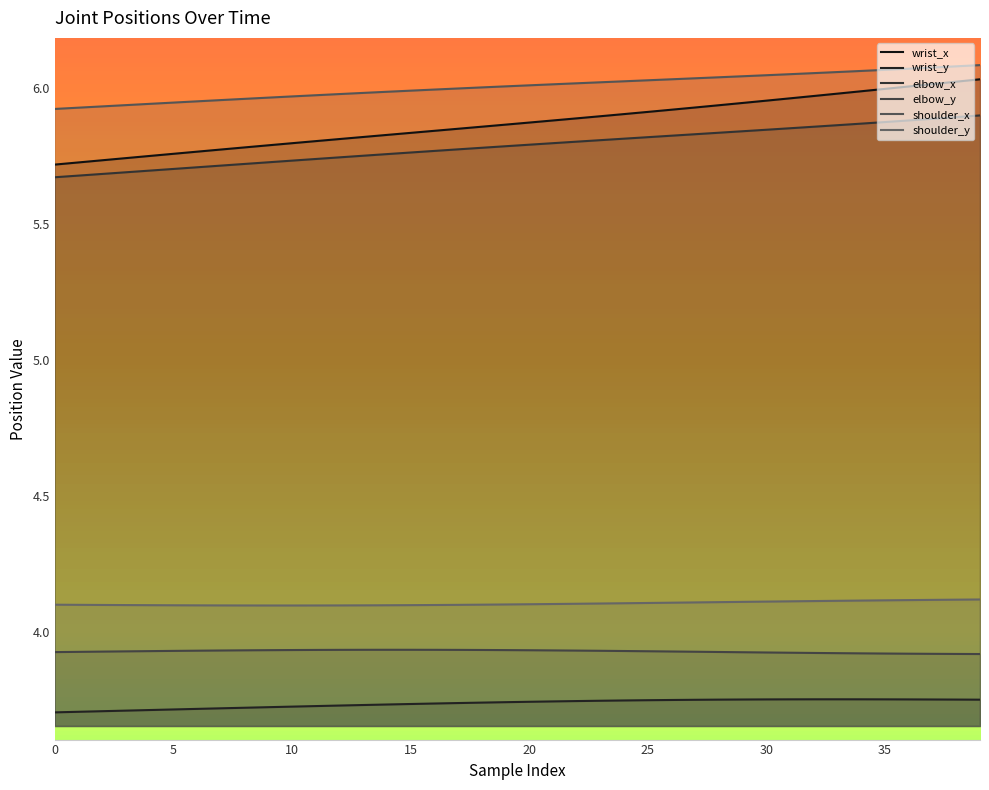

Which series has the largest total across all categories?

shoulder_x